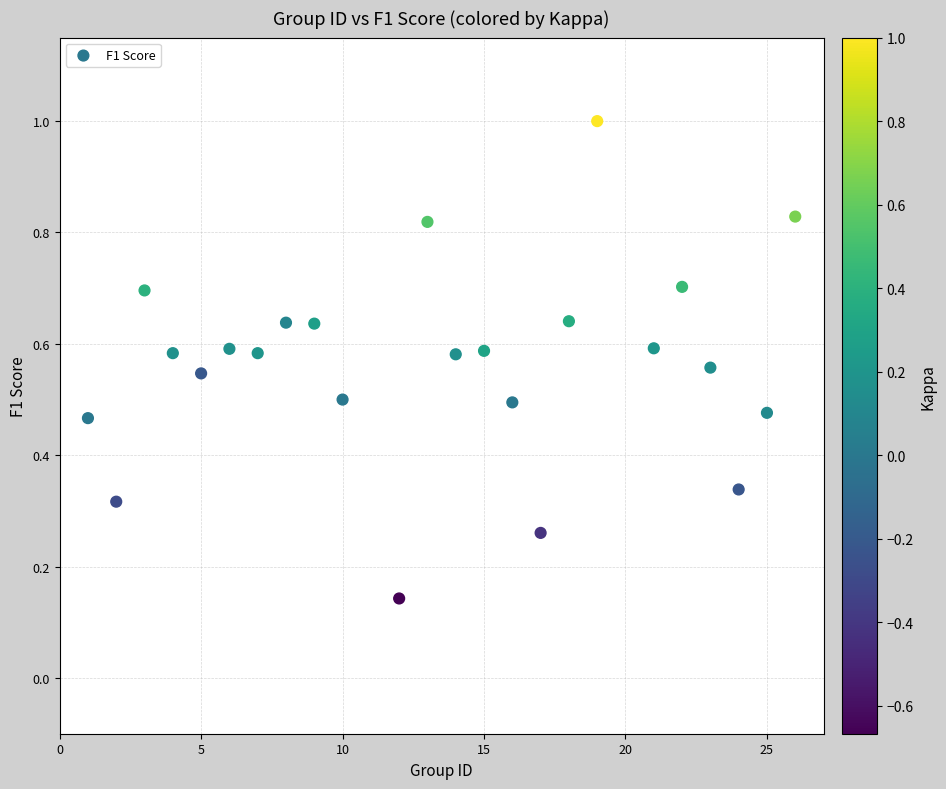

What is the range of X values (max minus min)?

25.0